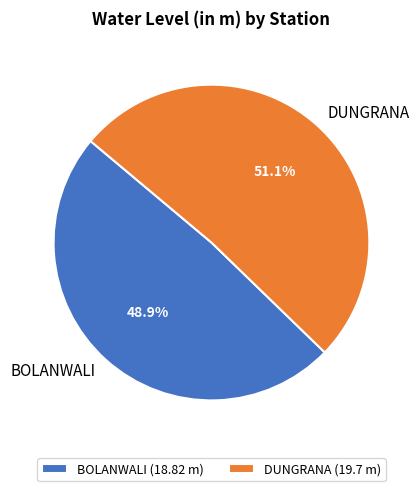

How many slices are in this pie chart?

2